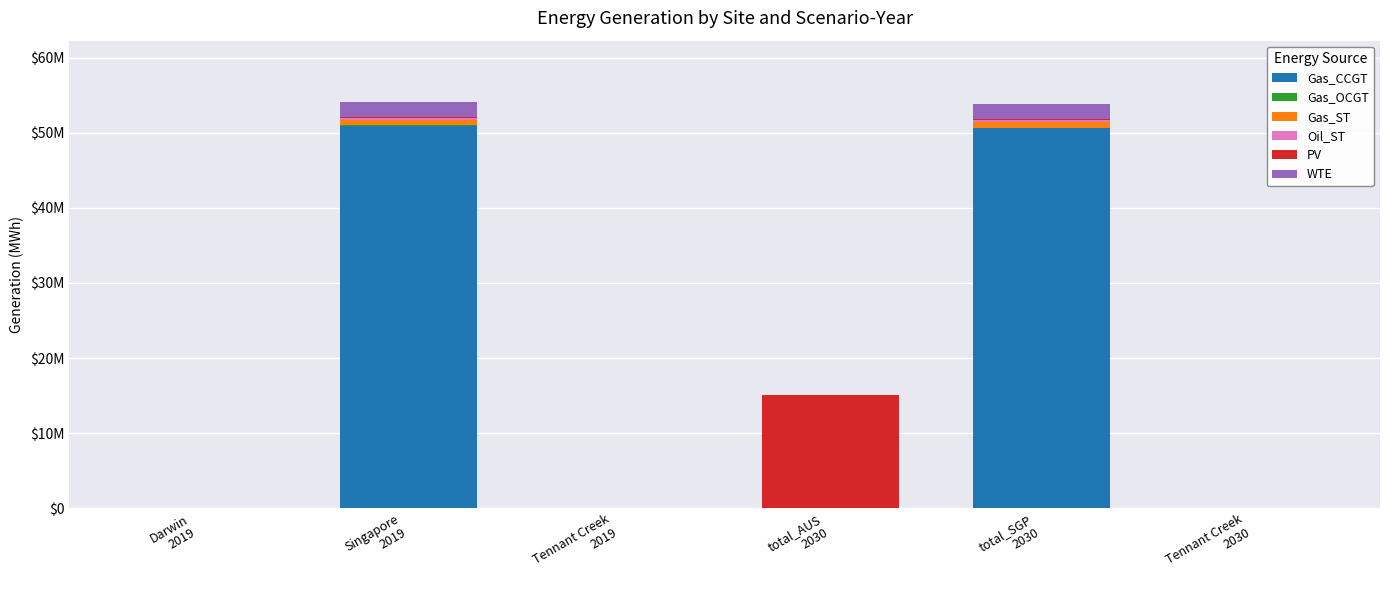

Does the chart contain stacked bars?

Yes